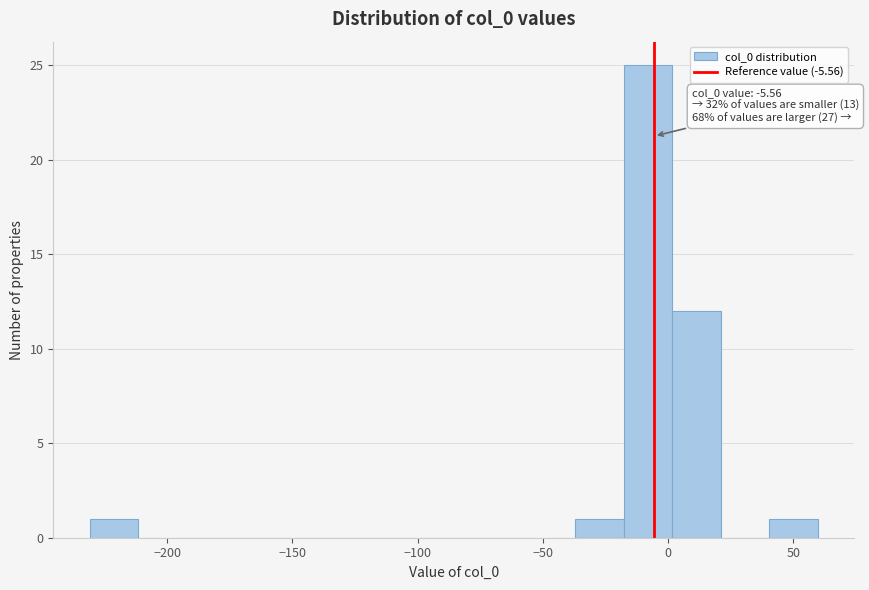

Read against the x-axis, roughly where is the centre of the tallest bar?

-10